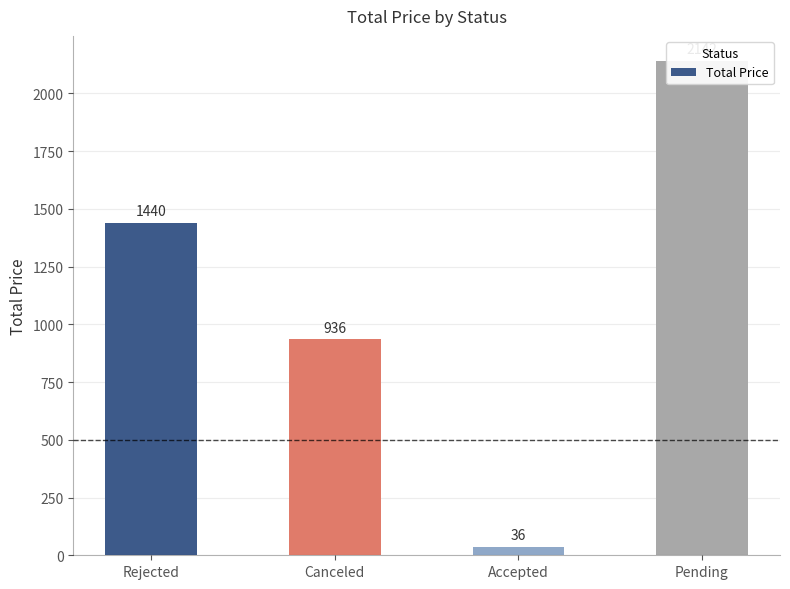

Reading left to right, what are all the values shown in this chart?

Rejected=1440	Canceled=936	Accepted=36	Pending=2142